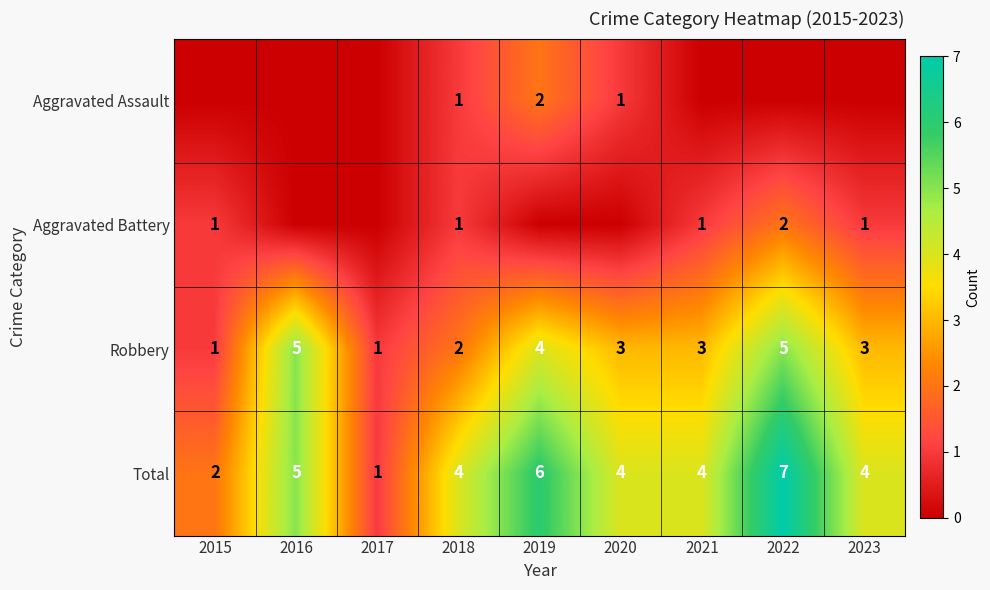

The value of Total at 2021 is 4. True or false?

True